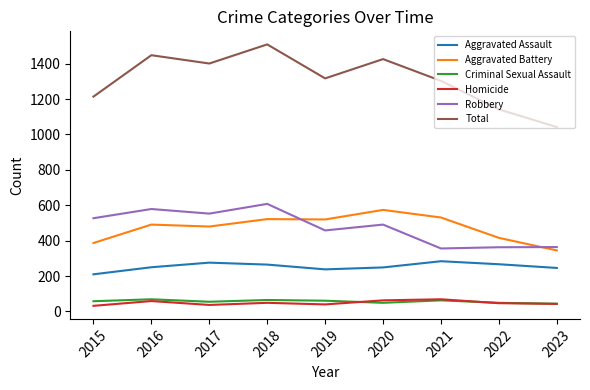

How many categories are shown in the chart?

9